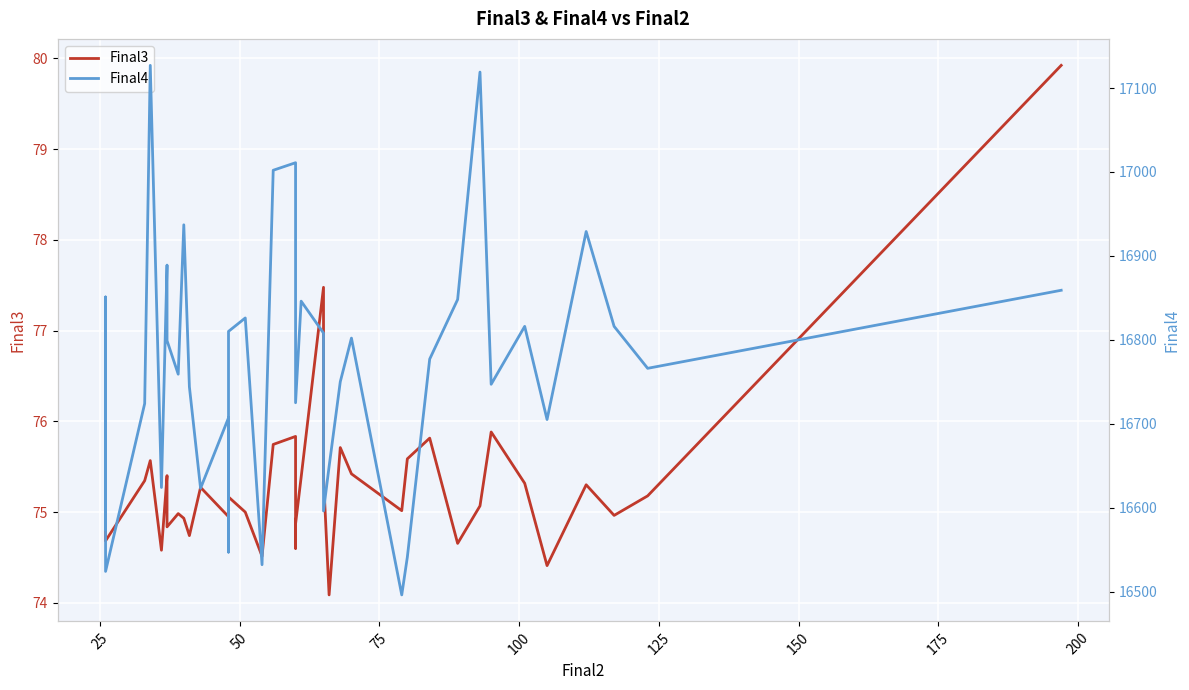

Rank the series by their maximum value, from lowest to highest.

Final3, Final4